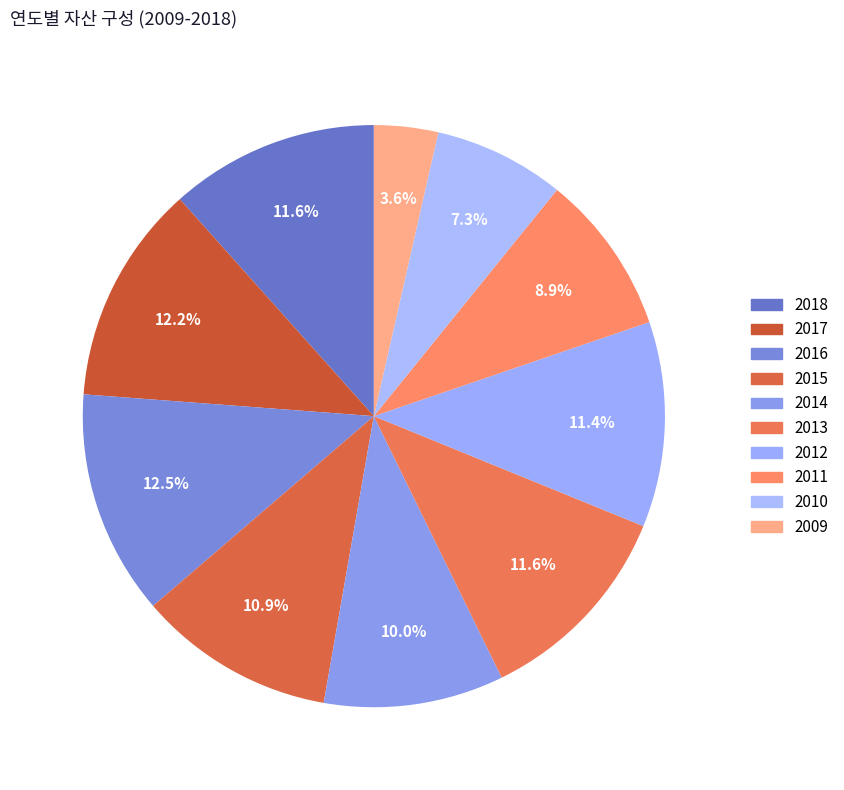

Rank the categories by value from lowest to highest.

2009, 2010, 2011, 2014, 2015, 2012, 2013, 2018, 2017, 2016